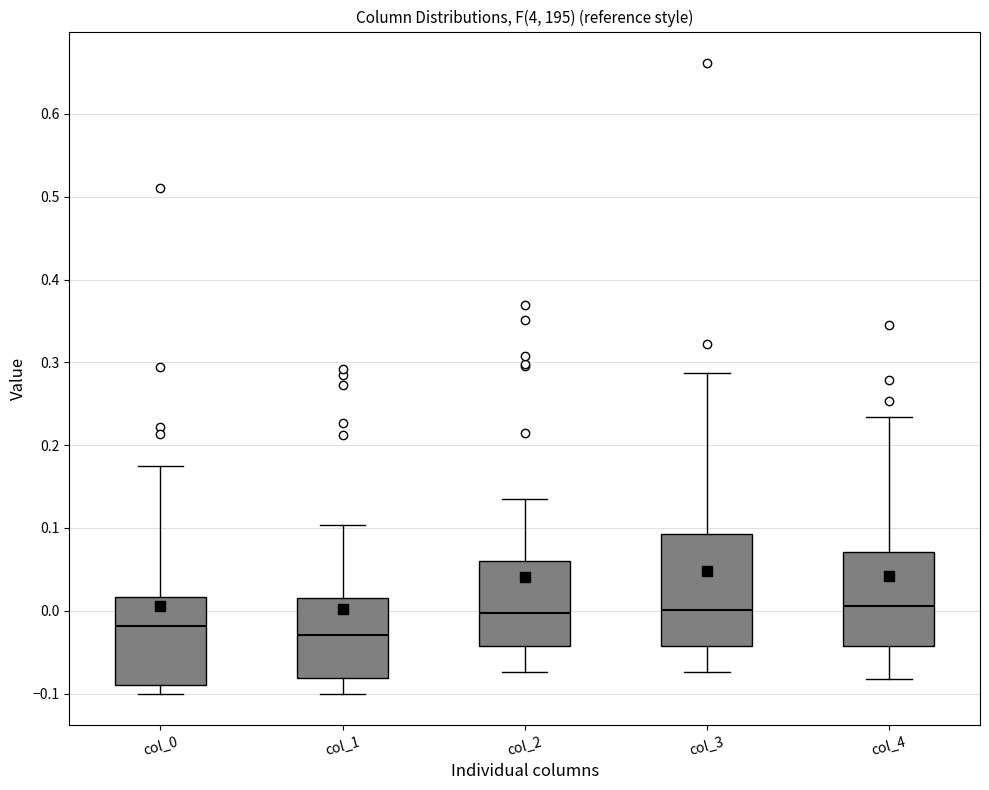

Where is the upper edge of the box for col_3 on the y-axis? The values are not printed on the chart, so give them approximately, as read against the axis.

0.09